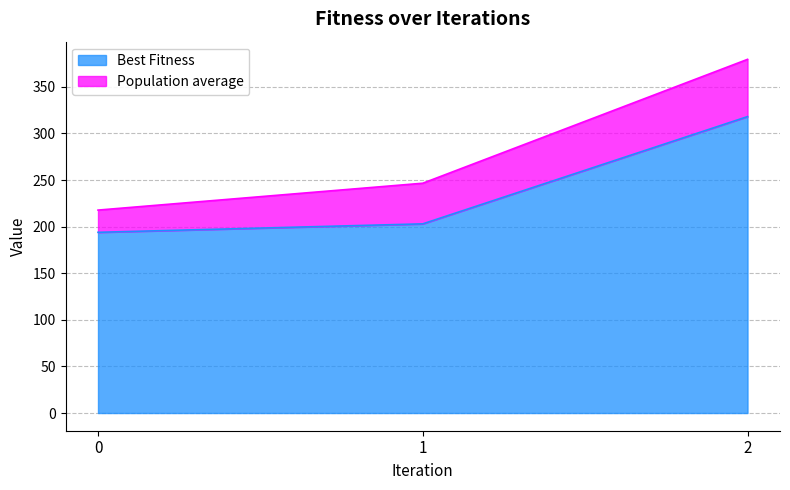

List the labels in order of value, largest first.

2, 1, 0